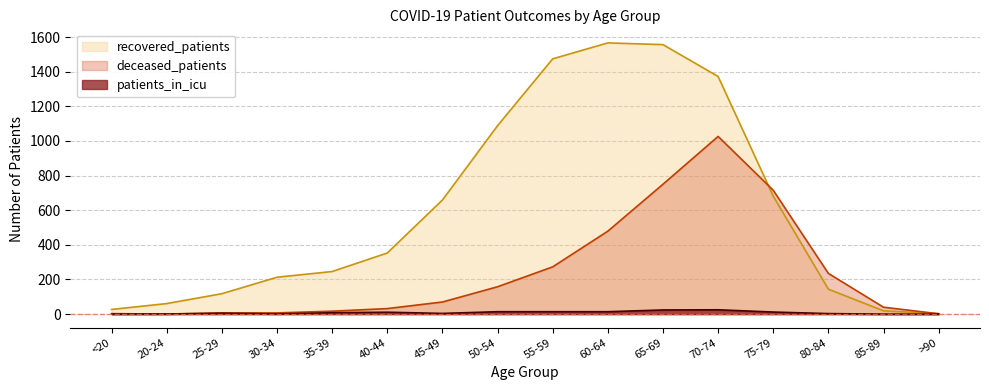

The recovered_patients series shows 1372 at 70-74. True or false?

True